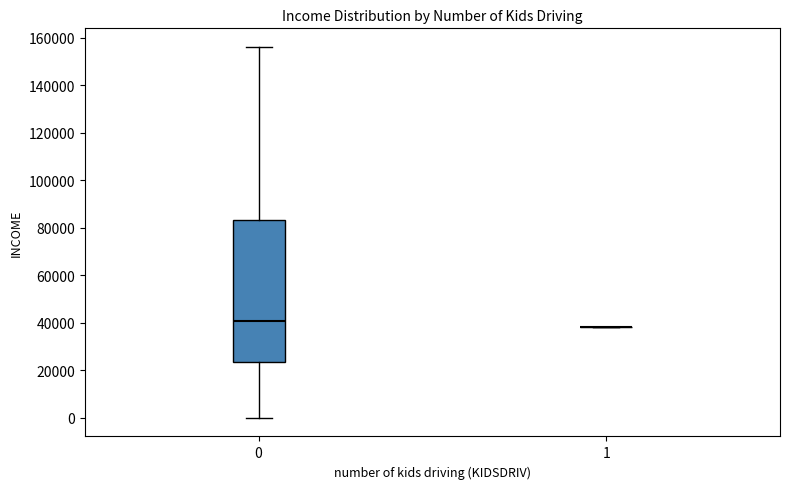

Which box is the tallest, from its lower edge to its upper edge?

0